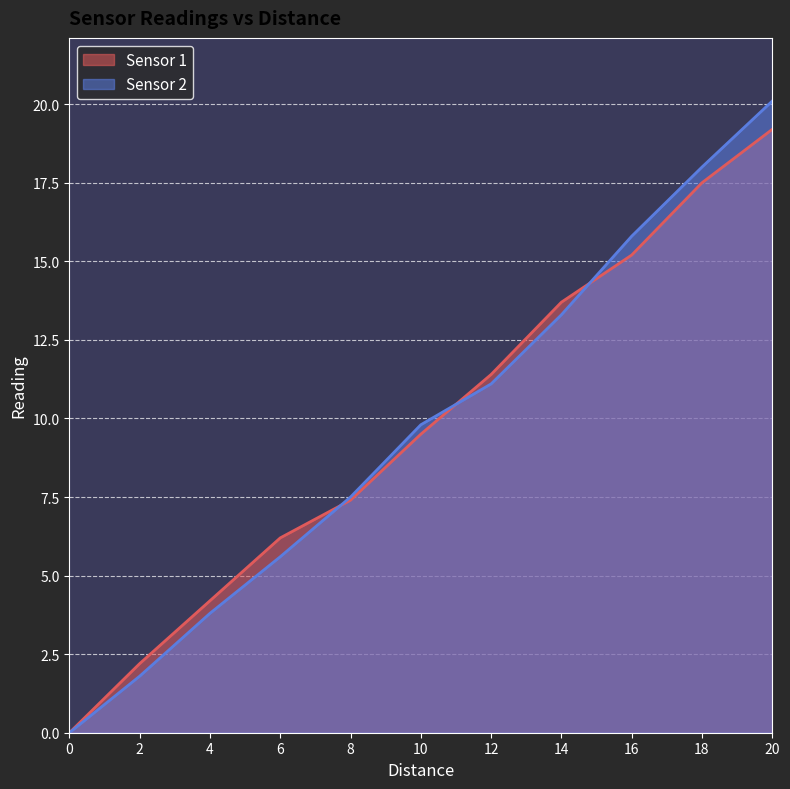

How many values in the Sensor 1 series exceed 9?

6